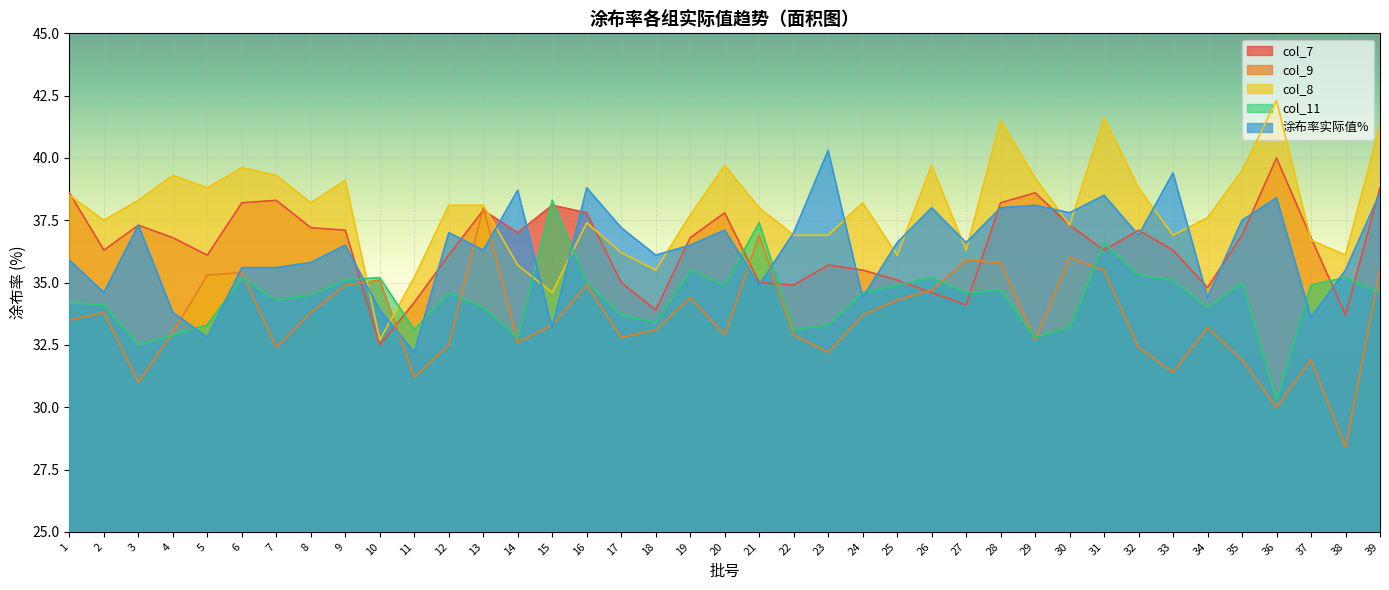

The 涂布率实际值% series shows 36.5 at 19. True or false?

True